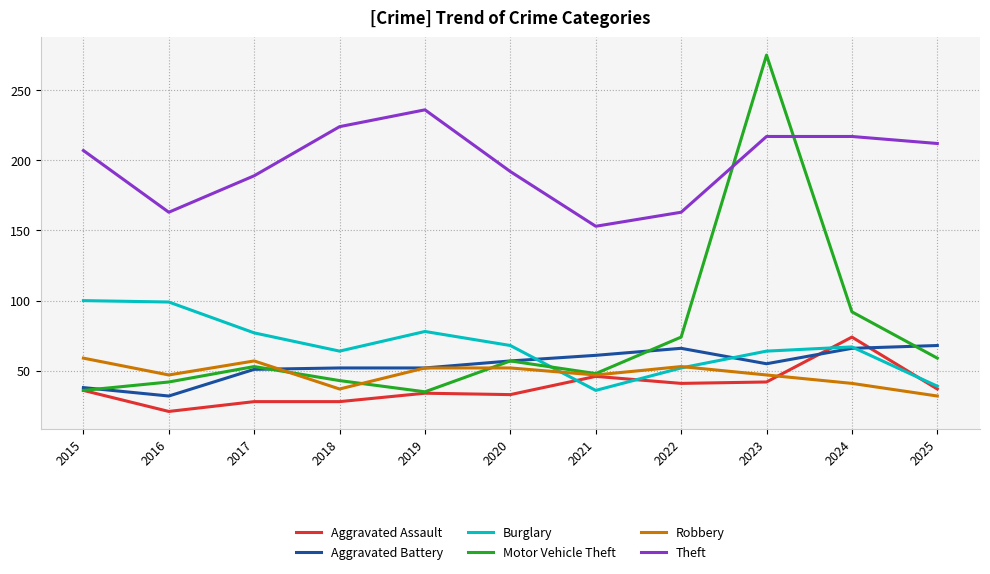

What is the greatest value displayed?

275